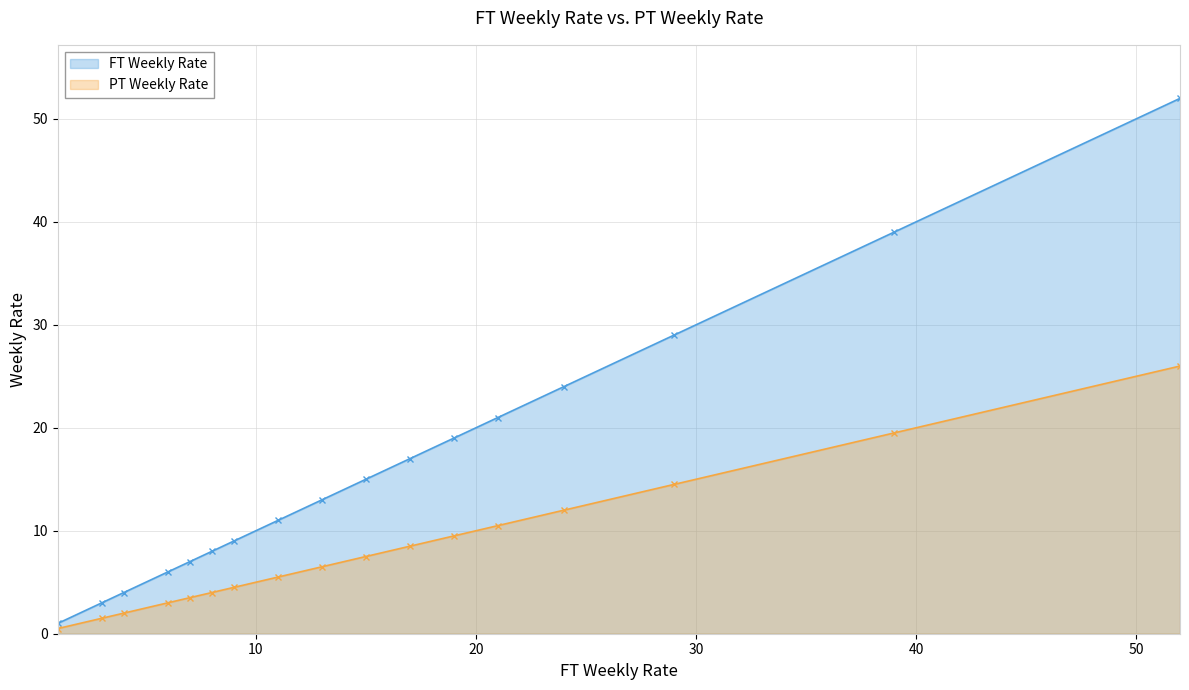

Which series has the largest total across all categories?

FT Weekly Rate